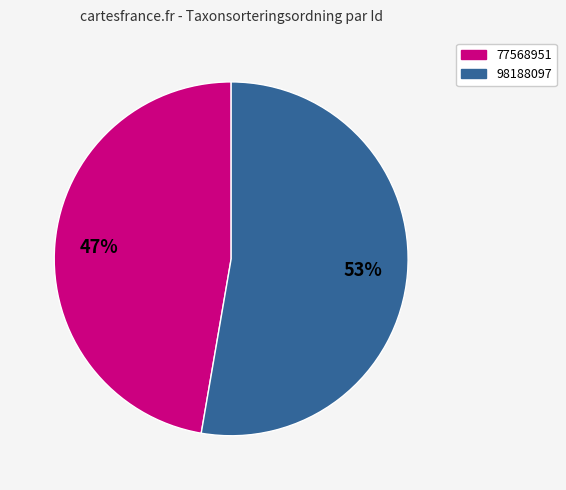

How many segments does this pie chart have?

2